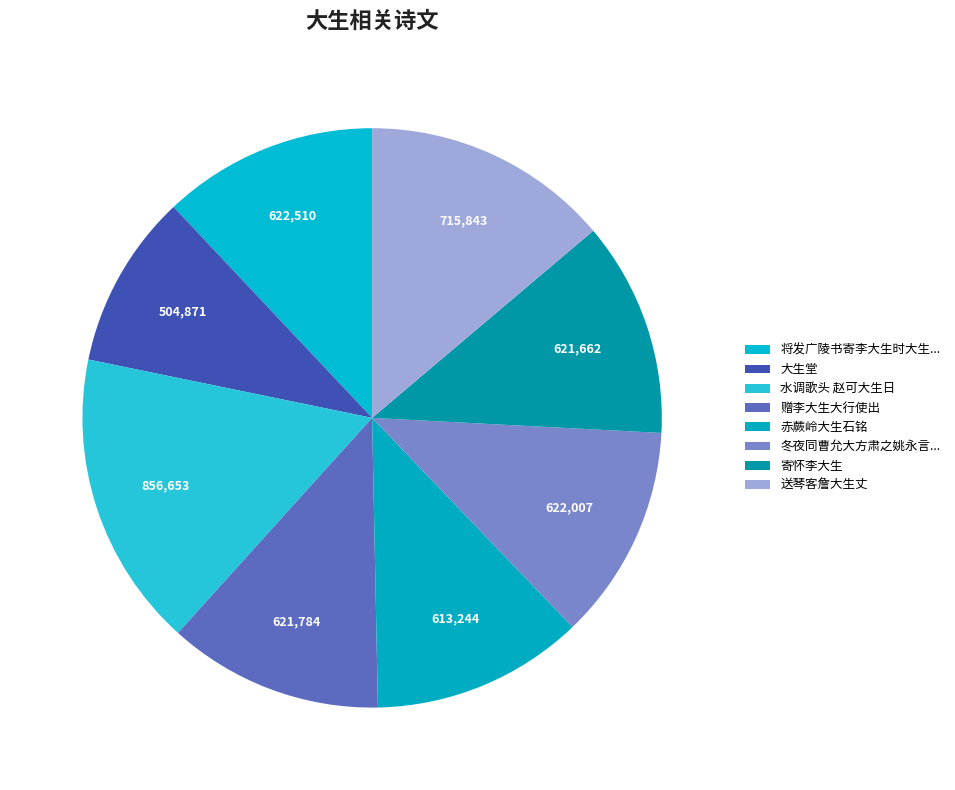

Which category has the smallest portion of the pie?

大生堂